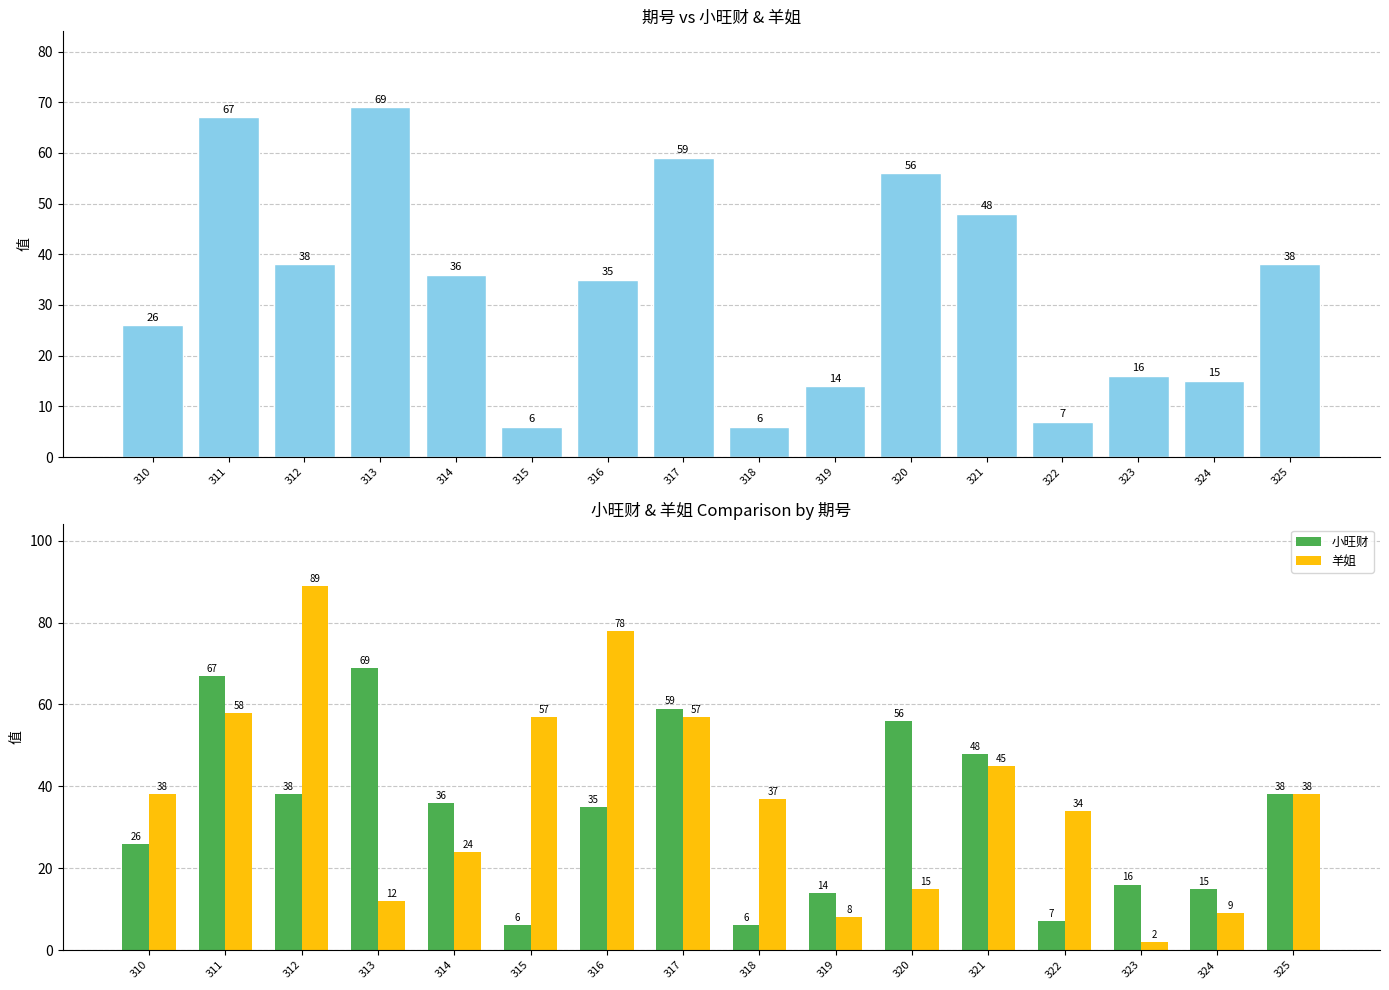

Rank the series by their average value, from highest to lowest.

羊姐, 小旺财